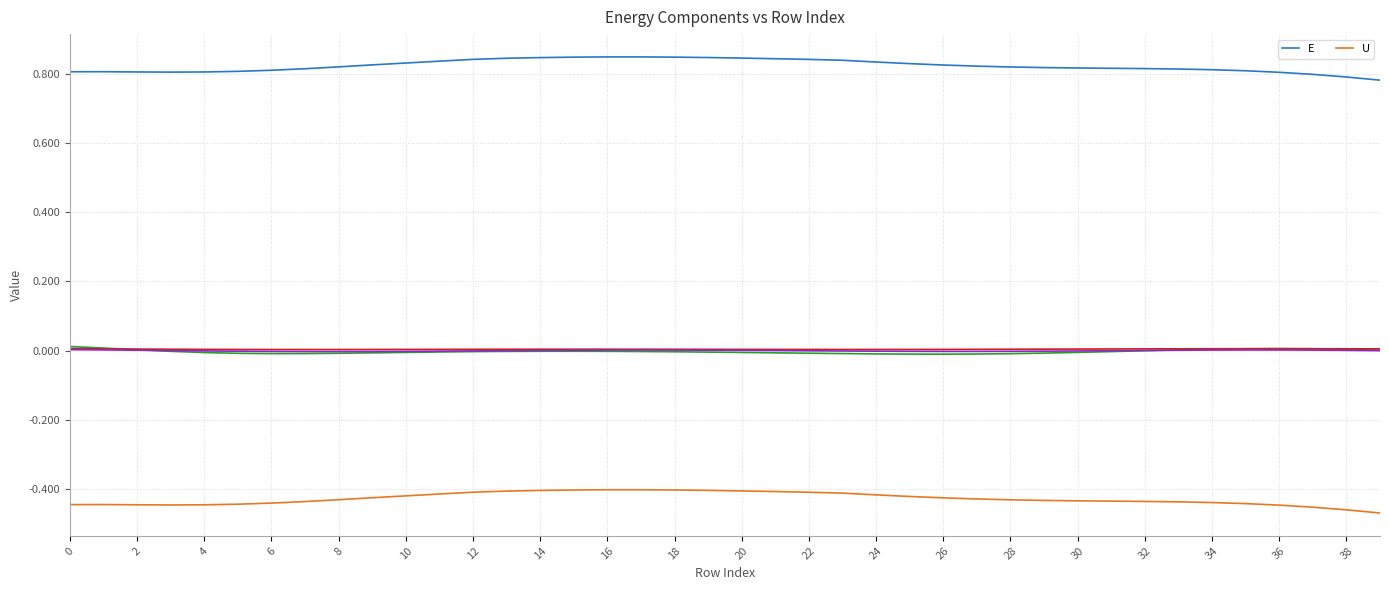

True or false: U and E cross at least once.

False